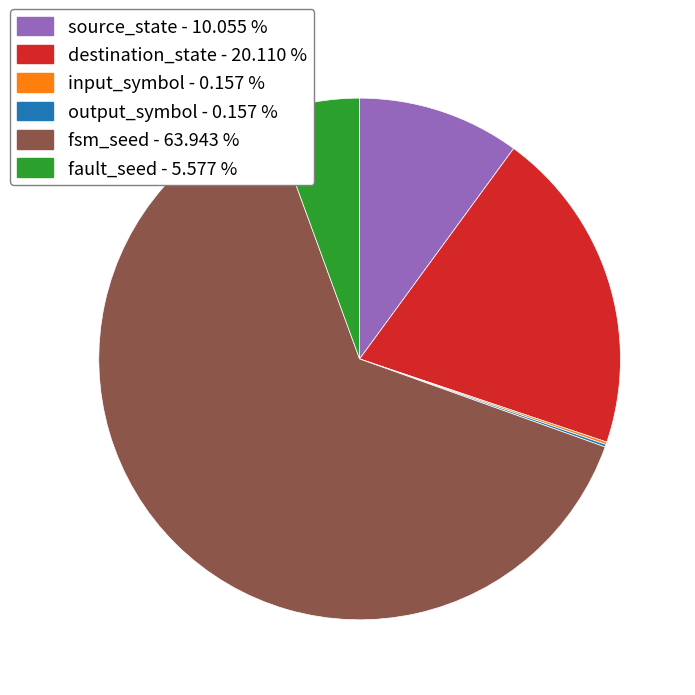

Does source_state represent more than half of the total?

No